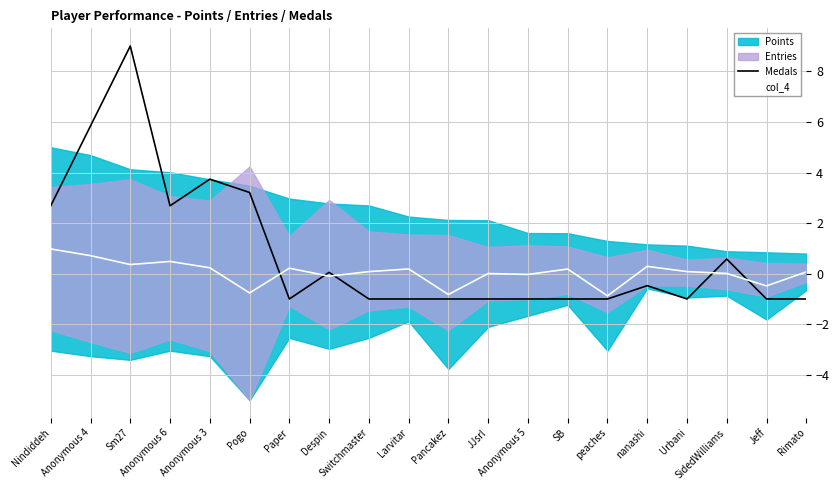

How many negative values does the col_4 series have?

6